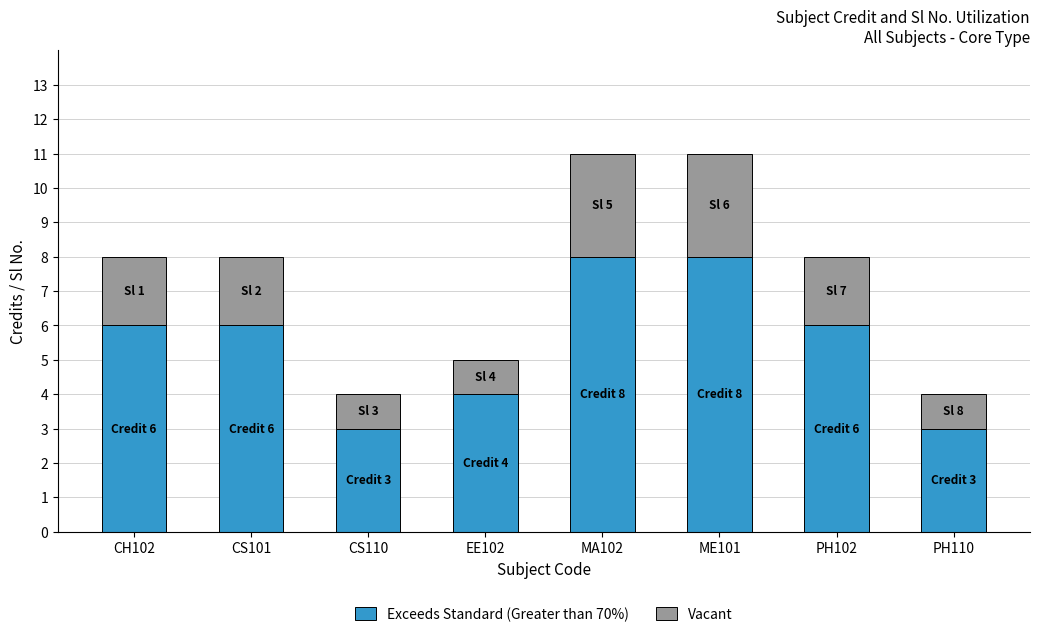

Count the number of categories in the chart.

8